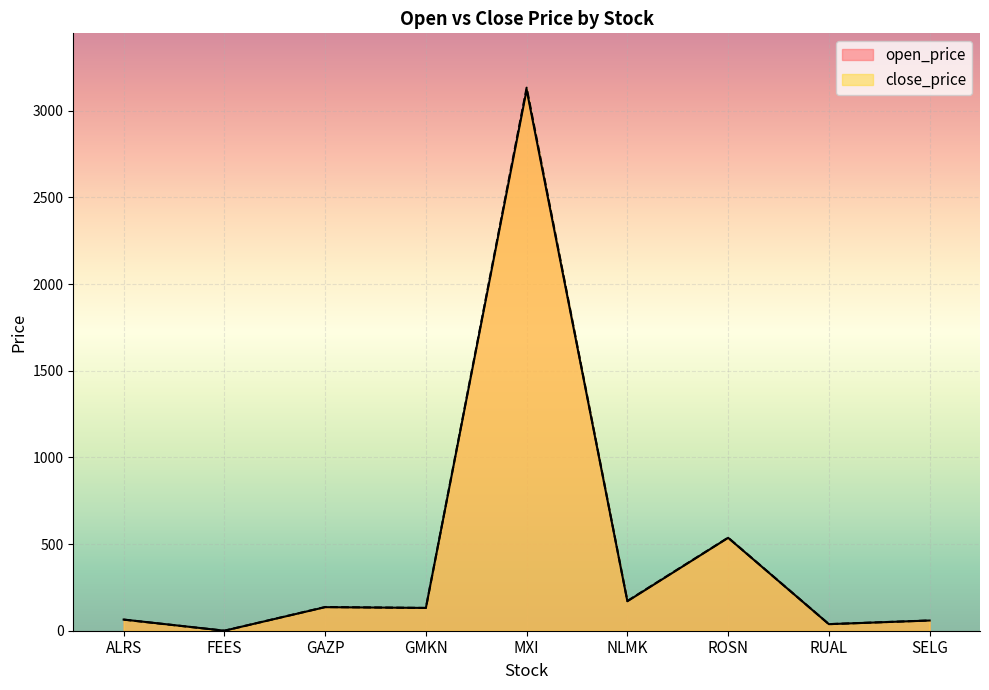

True or false: open_price has more than 2 points higher than both neighbors.

True